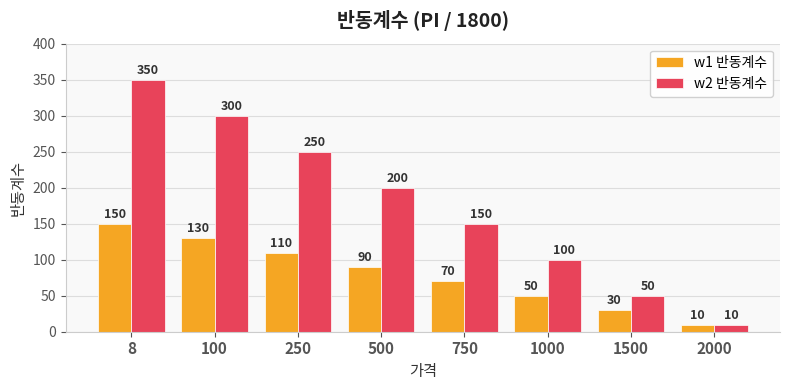

Where does the w2 반동계수 series first go above 200?

8